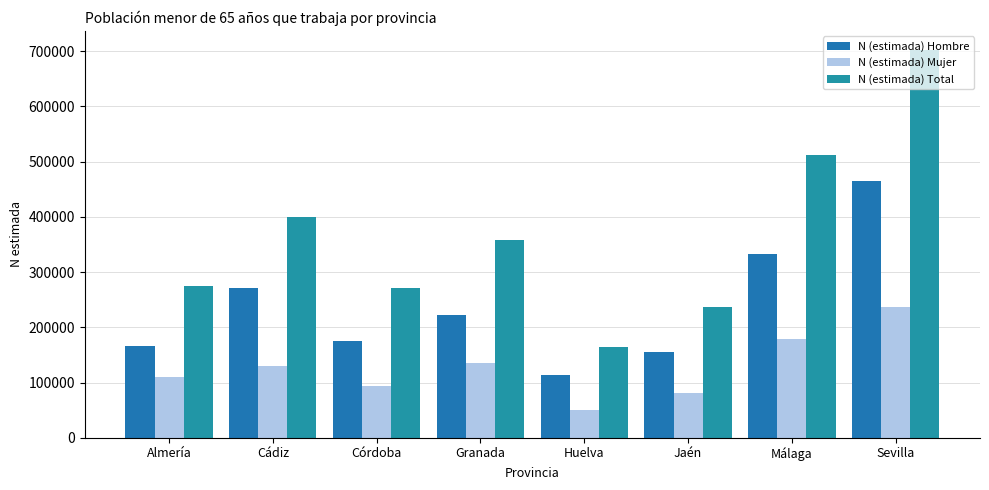

At which label is N (estimada) Total closest to 432549?

Cádiz